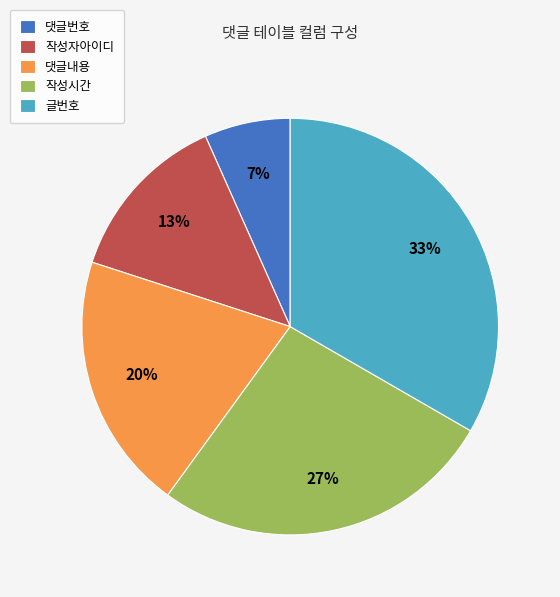

Count the number of slices in the pie.

5